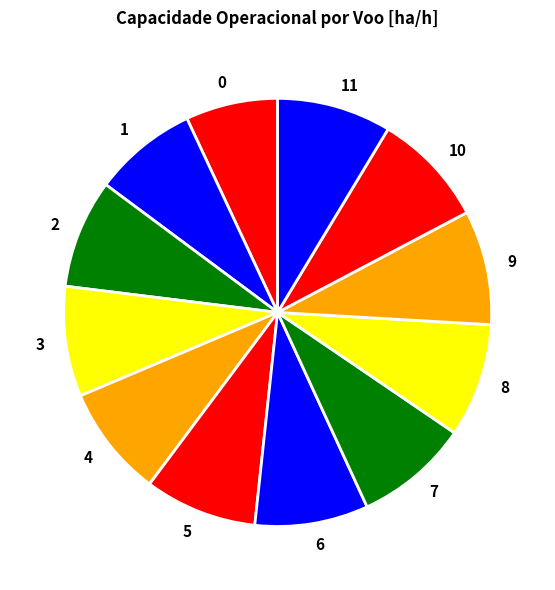

How many slices are in this pie chart?

12